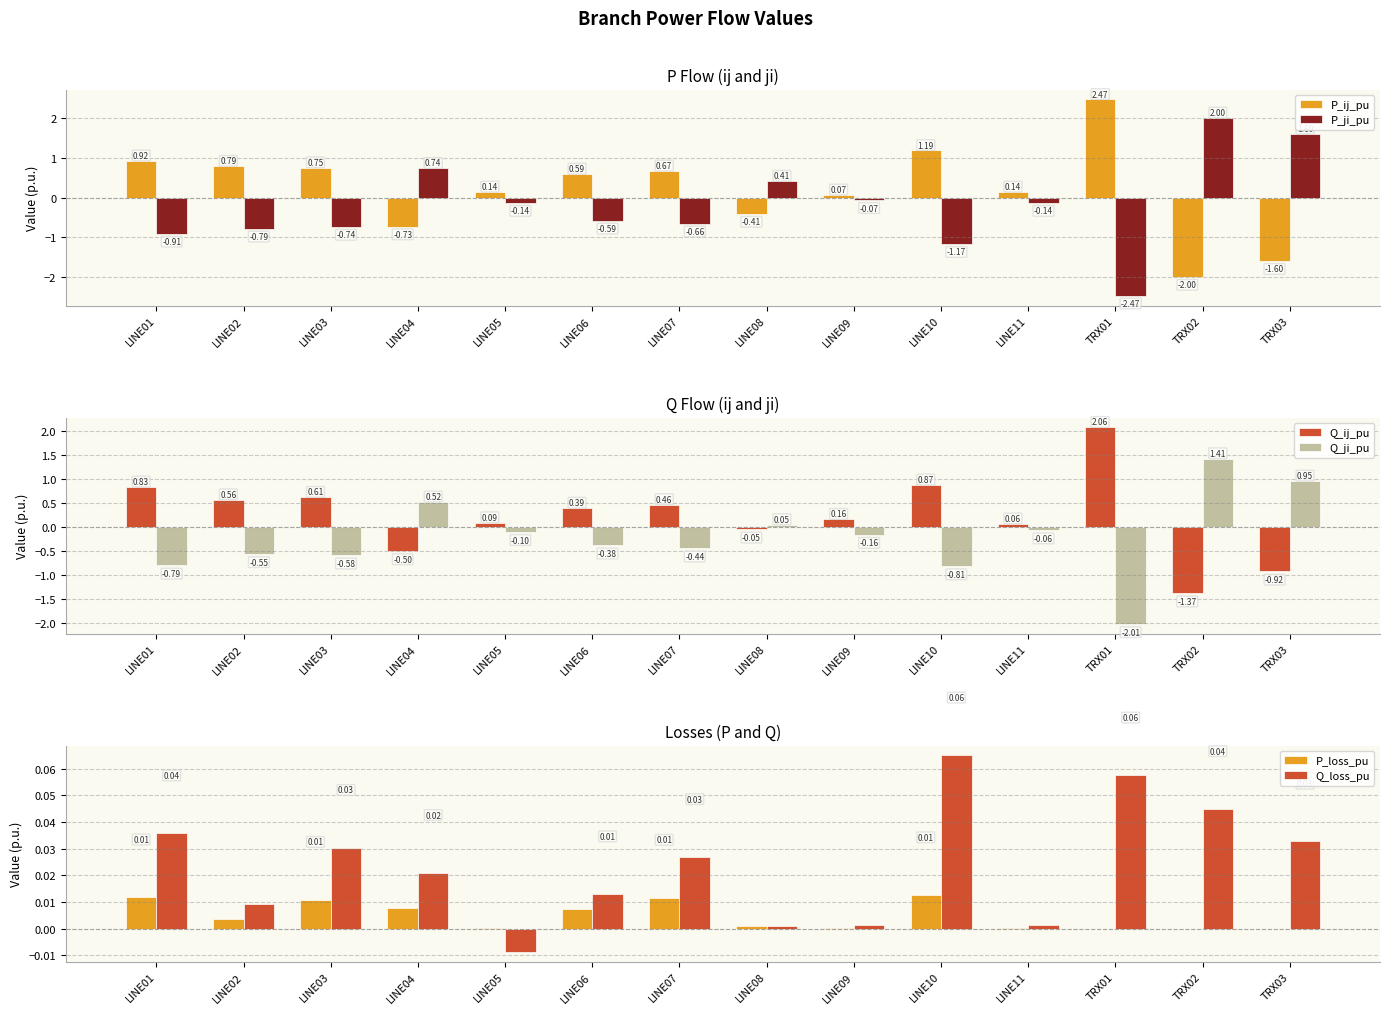

Between LINE09 and LINE04, which is larger?

LINE09